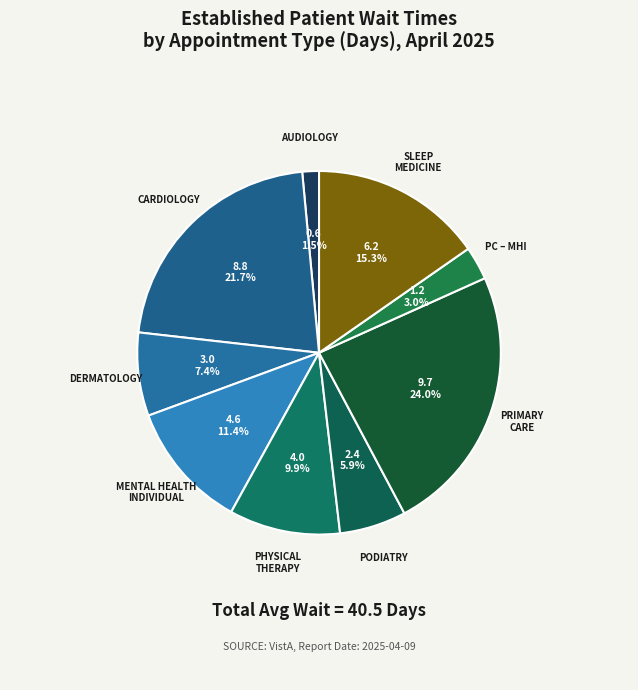

What is the ratio of the value at DERMATOLOGY to the value at PRIMARY CARE?

0.3